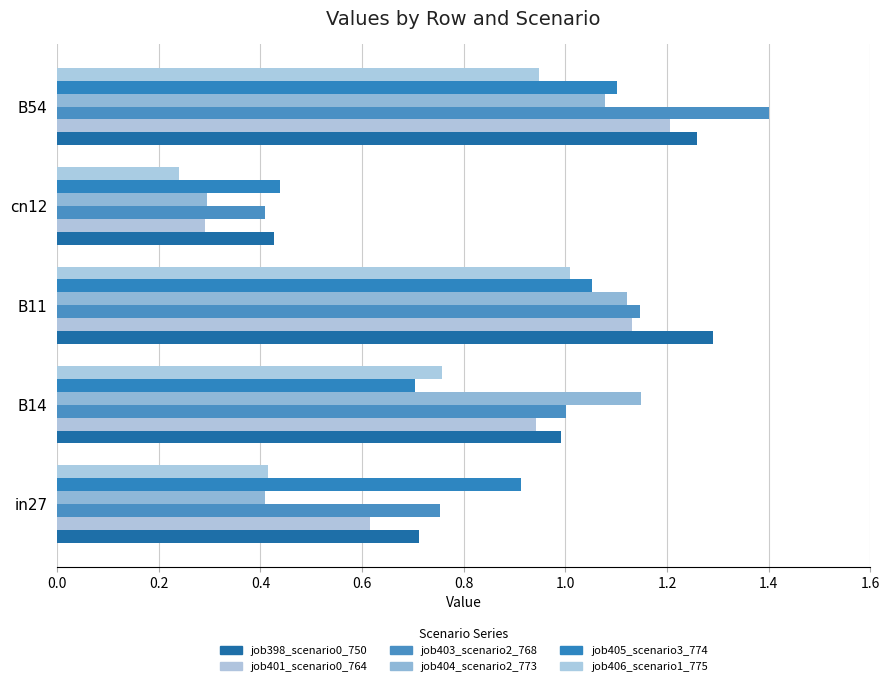

How many distinct data groups are displayed?

6